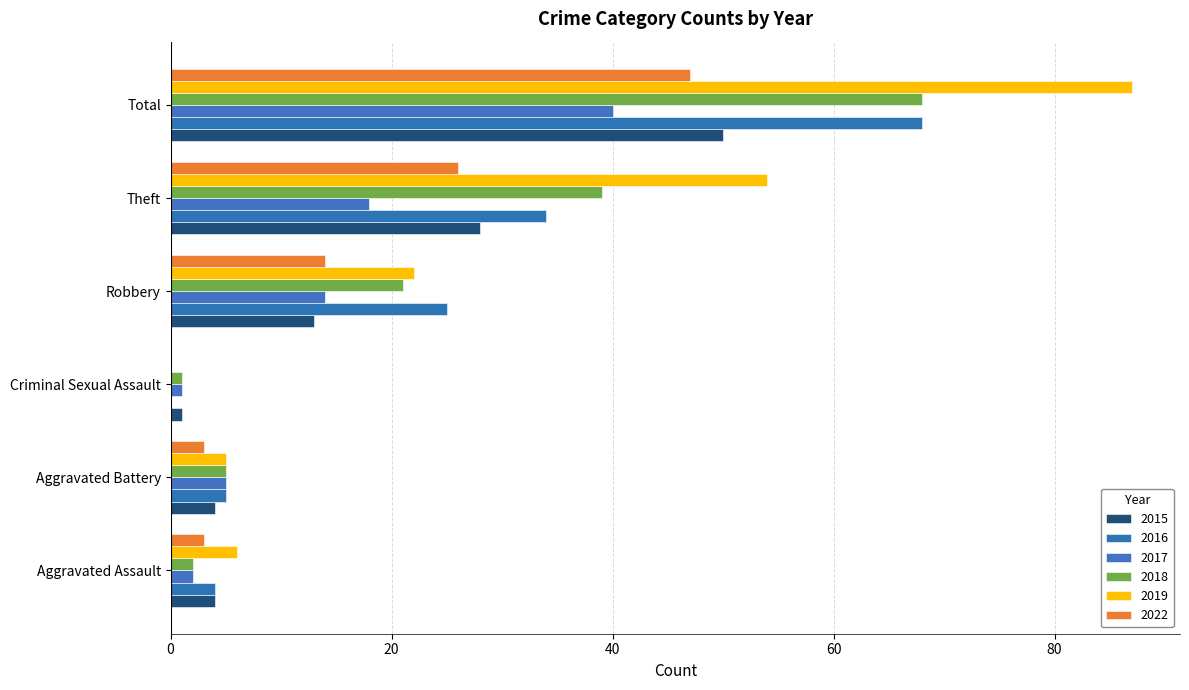

At how many categories does at least one series exceed 29?

2